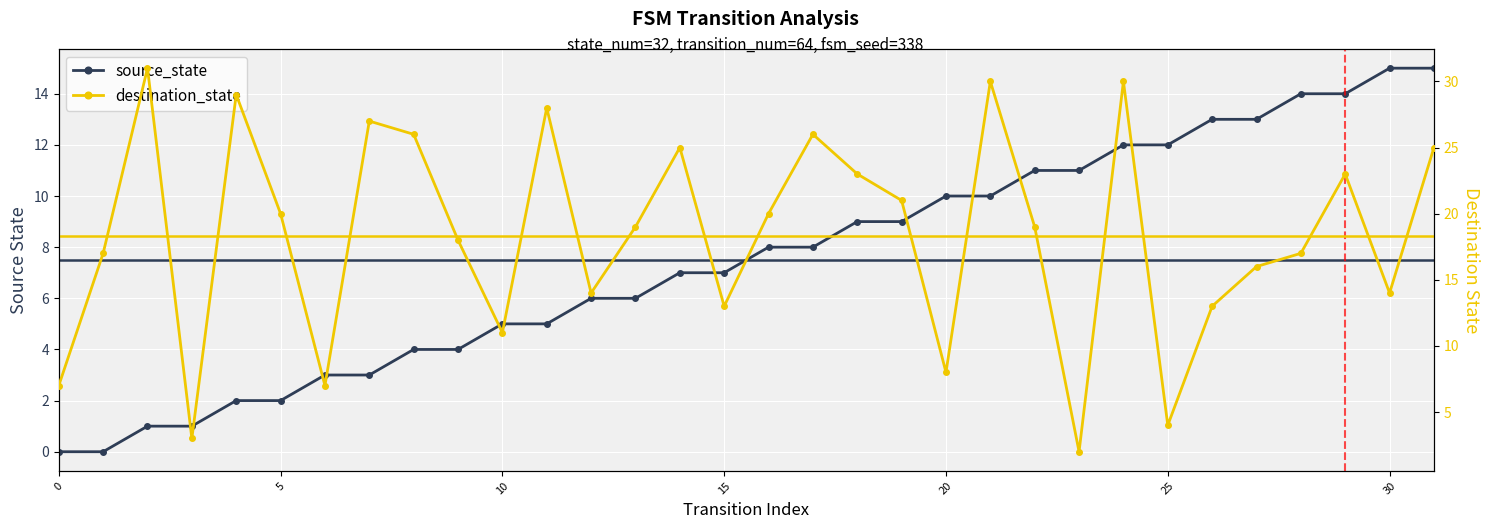

True or false: destination_state has a value of 7 at 22.

False